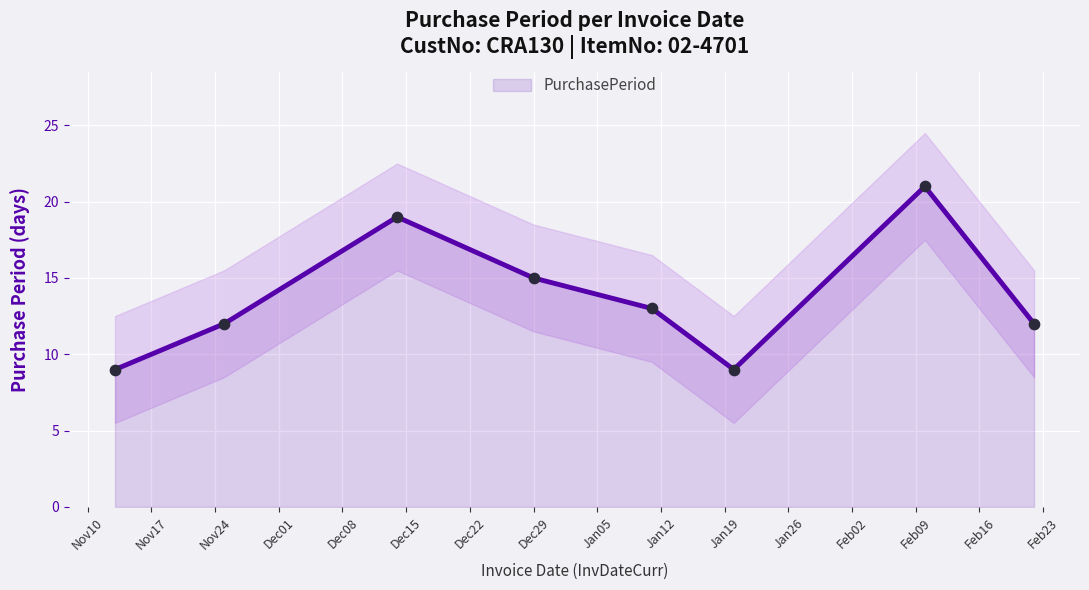

Approximately how many times larger is the value at Dec01 compared to Nov17?

1.2